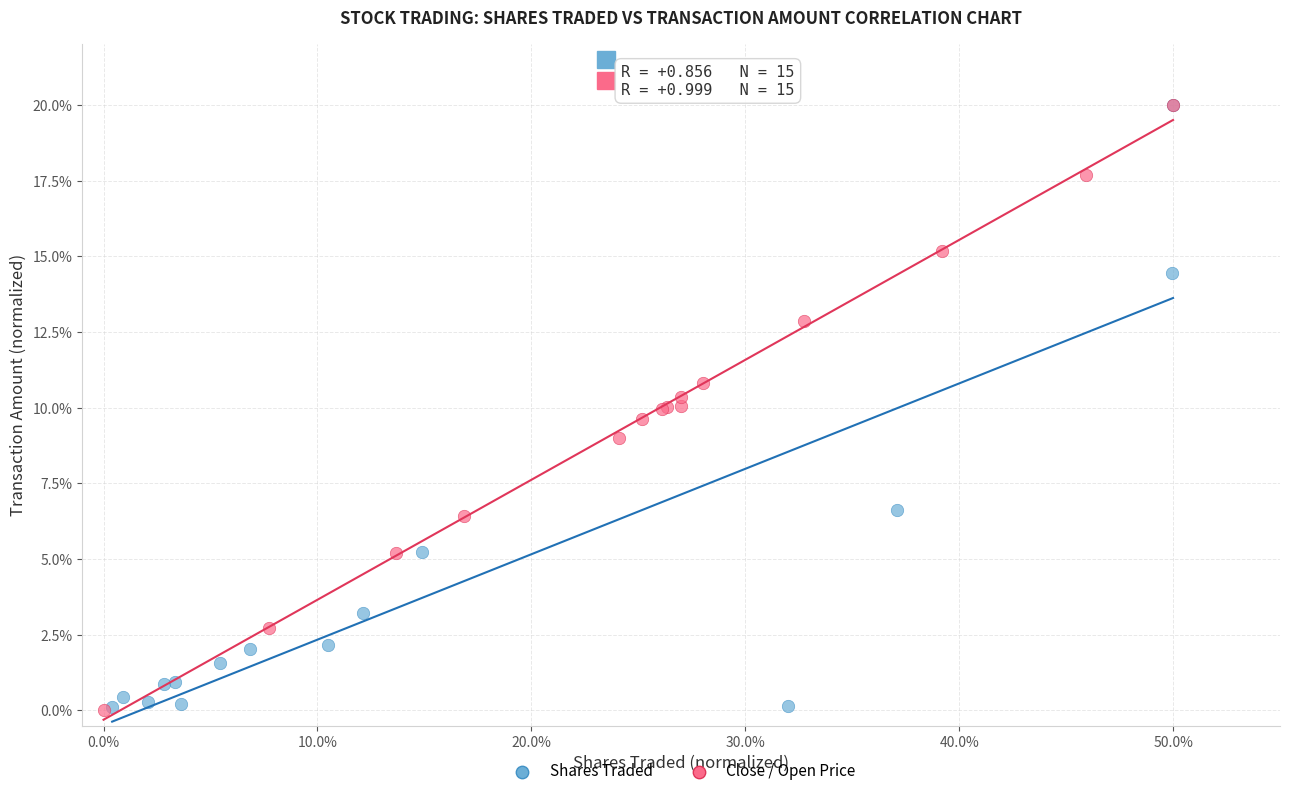

What are all the series names shown in the legend?

Shares Traded, Close / Open Price